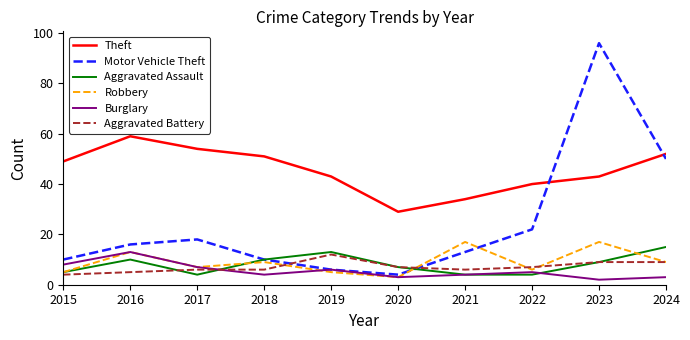

Which series has the largest range (max minus min)?

Motor Vehicle Theft